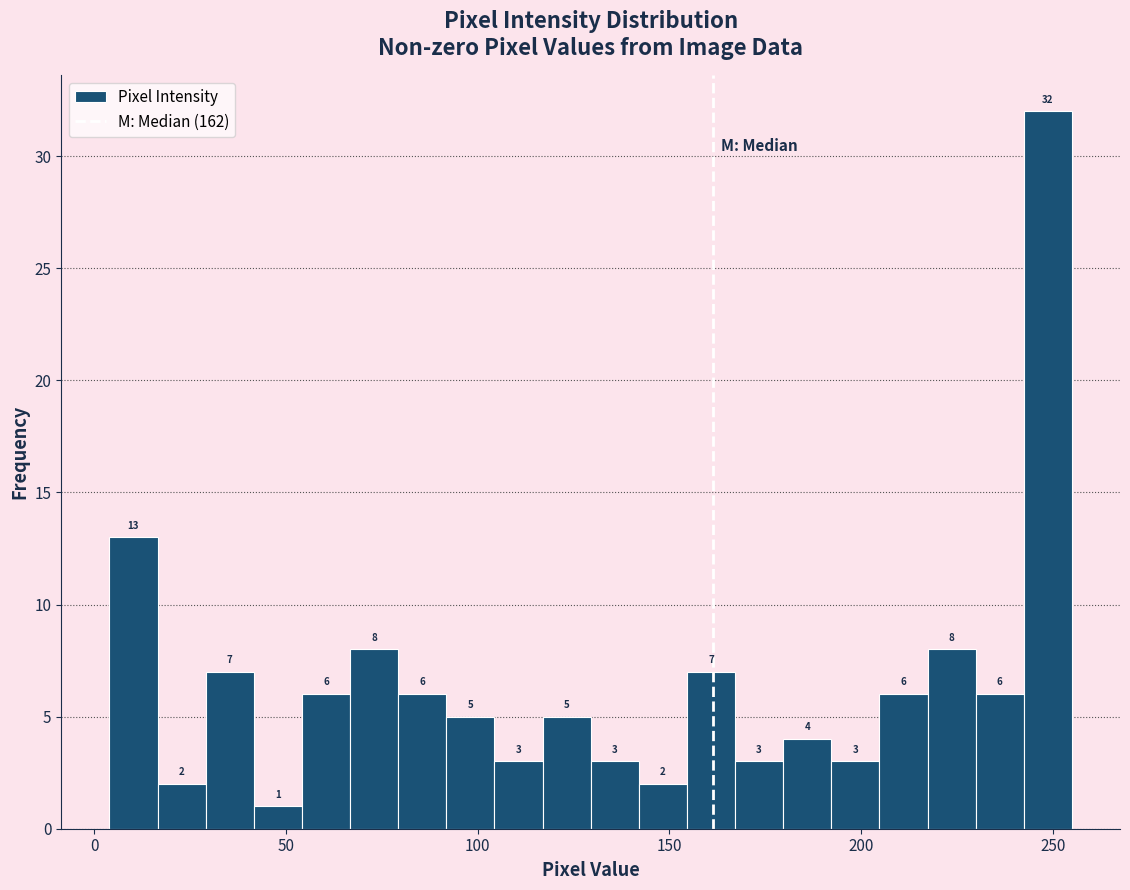

Around what value on the x-axis is the tallest bar? Give the approximate position of its centre, as read against the axis.

250